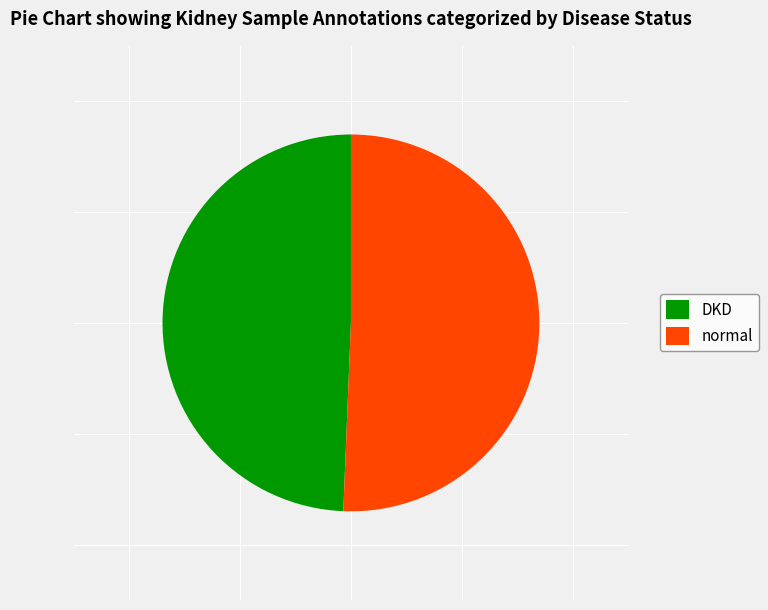

Combined, do DKD and normal account for over 50%?

Yes